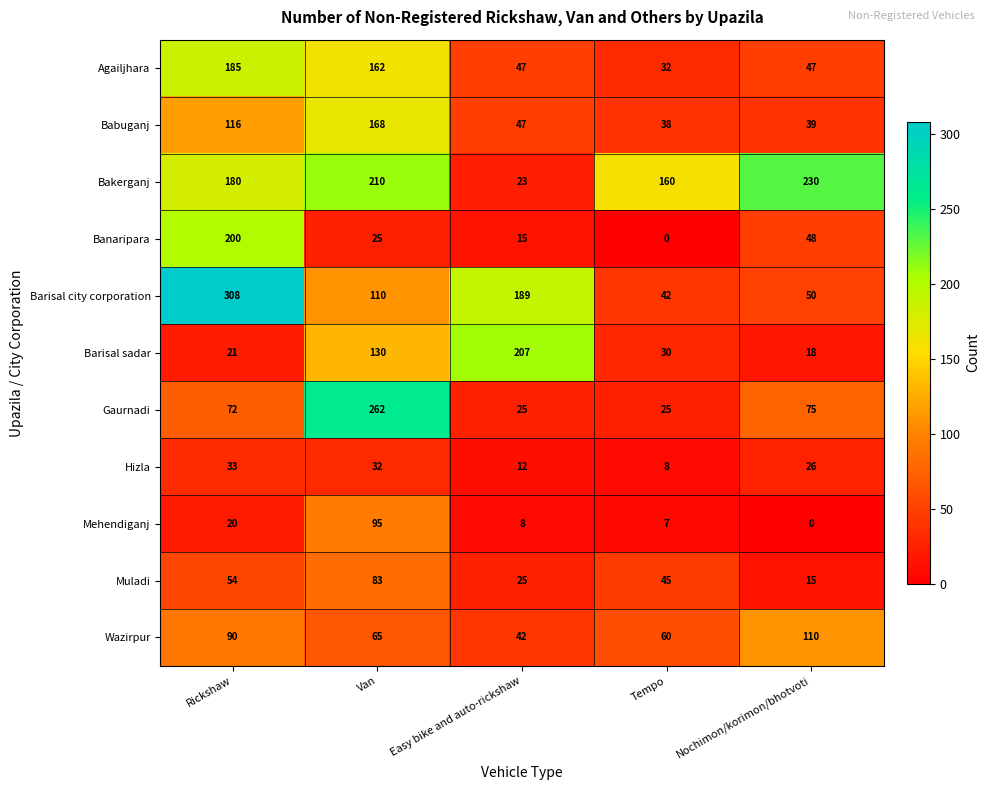

Where does the Muladi series first go above 45?

Rickshaw